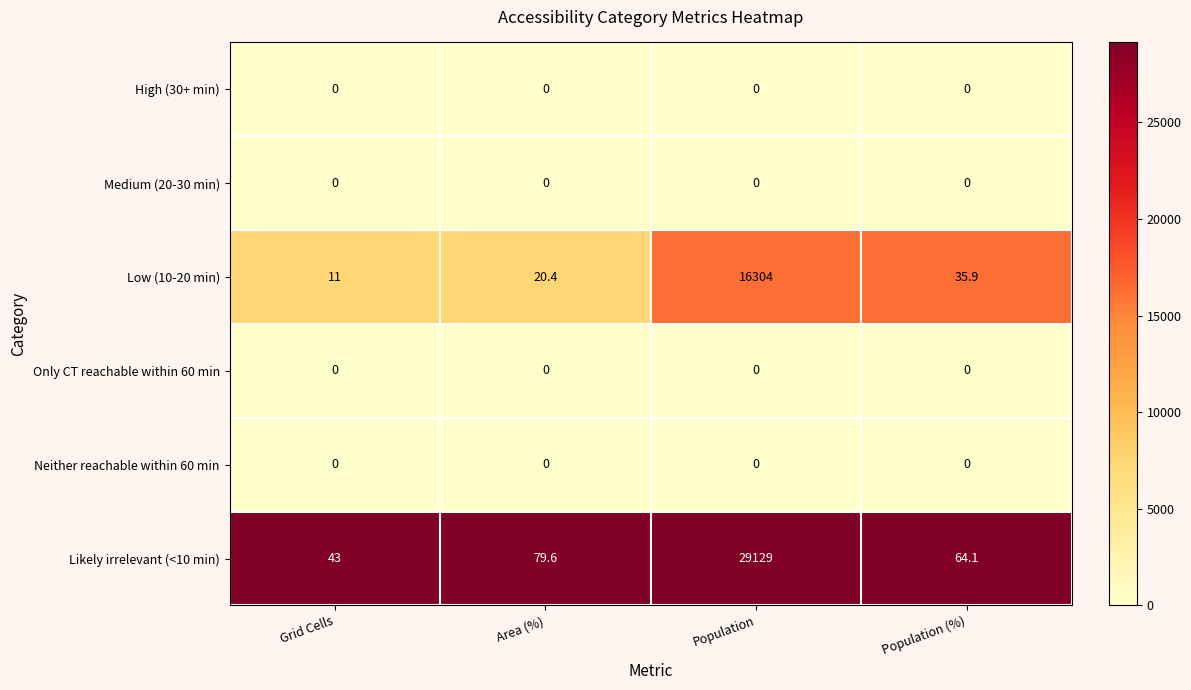

Reading right to left, extract all data points from this chart.

High (30+ min): Population (%)=0.0	Population=0.0	Area (%)=0.0	Grid Cells=0.0
Medium (20-30 min): Population (%)=0.0	Population=0.0	Area (%)=0.0	Grid Cells=0.0
Low (10-20 min): Population (%)=35.9	Population=16304.0	Area (%)=20.4	Grid Cells=11.0
Only CT reachable within 60 min: Population (%)=0.0	Population=0.0	Area (%)=0.0	Grid Cells=0.0
Neither reachable within 60 min: Population (%)=0.0	Population=0.0	Area (%)=0.0	Grid Cells=0.0
Likely irrelevant (<10 min): Population (%)=64.1	Population=29129.0	Area (%)=79.6	Grid Cells=43.0